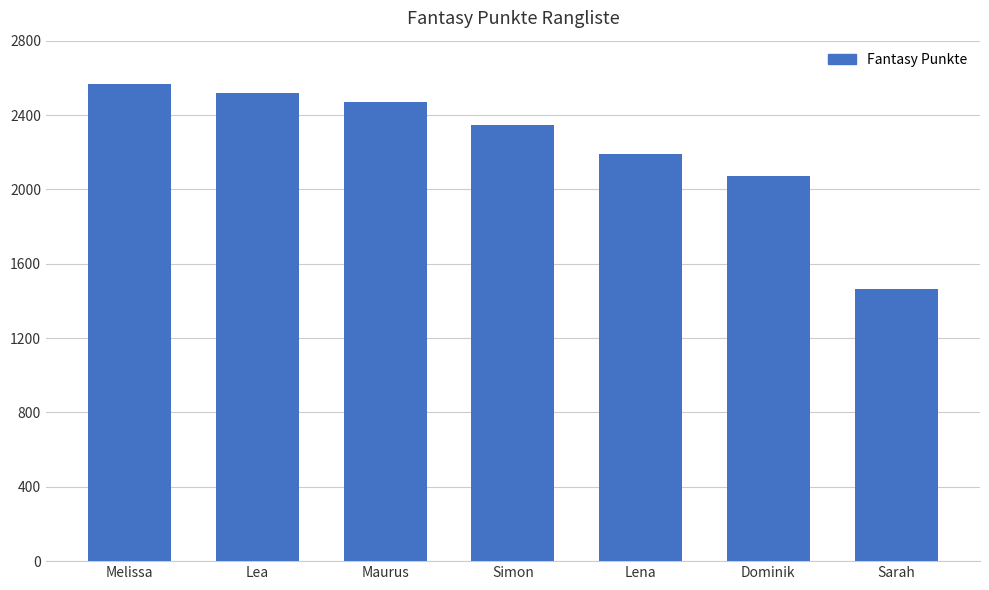

Between Simon and Lea, which is larger?

Lea